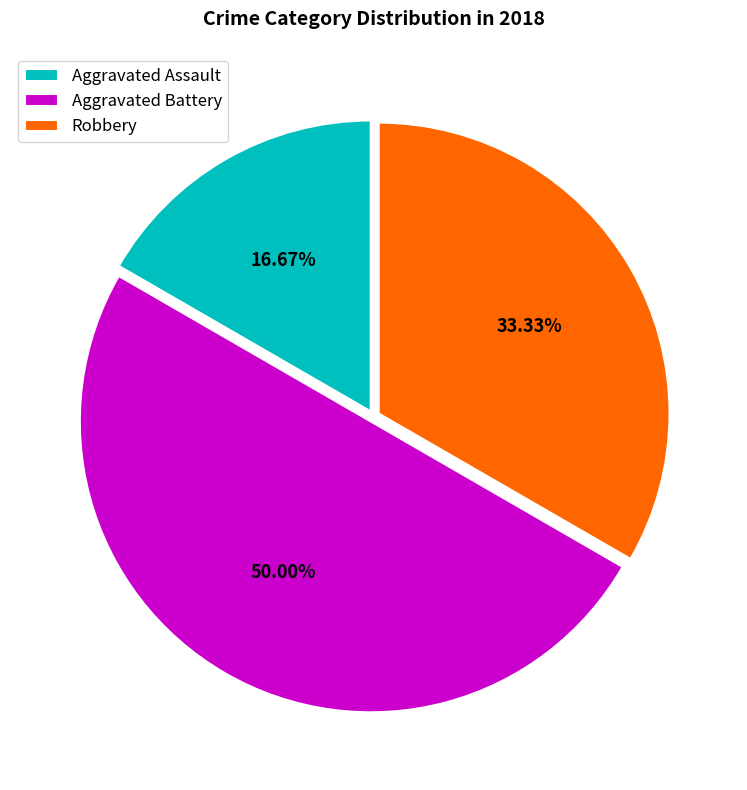

Rank the categories by value from lowest to highest.

Aggravated Assault, Robbery, Aggravated Battery